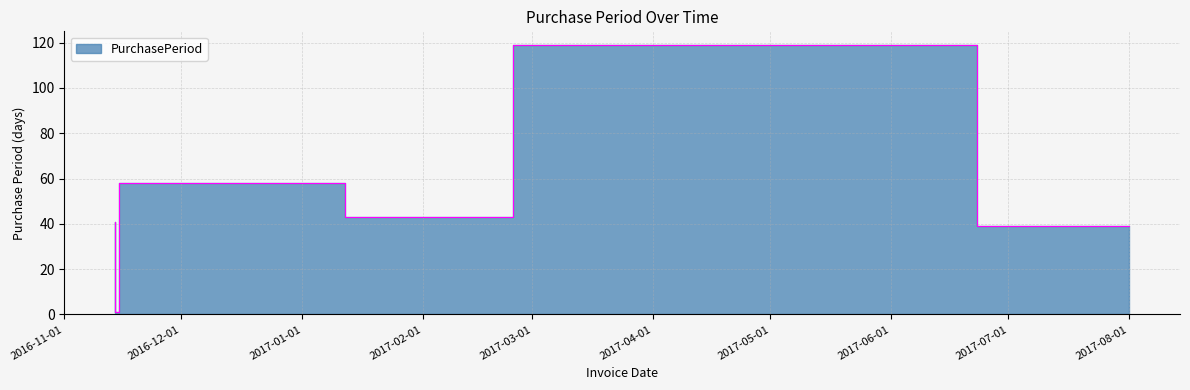

Reading right to left, transcribe all the data shown in this chart.

39	119	43	58	1	41